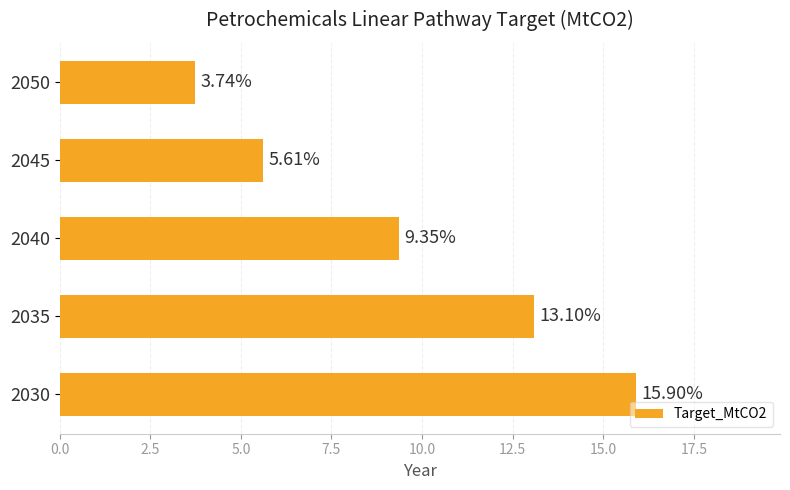

What is the difference between the values at 2030 and 2045?

10.3